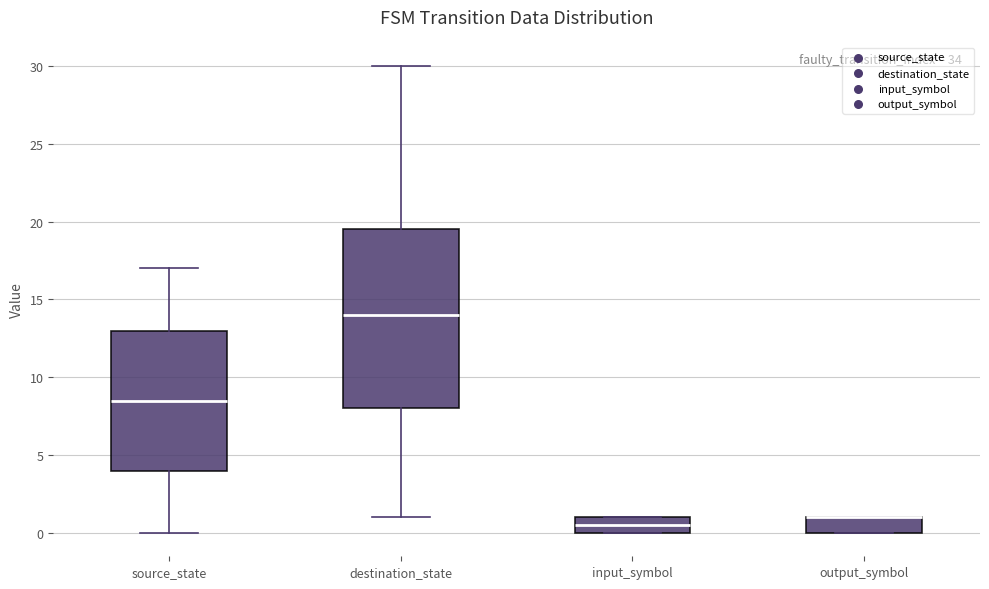

Which box is the tallest, from its lower edge to its upper edge?

destination_state